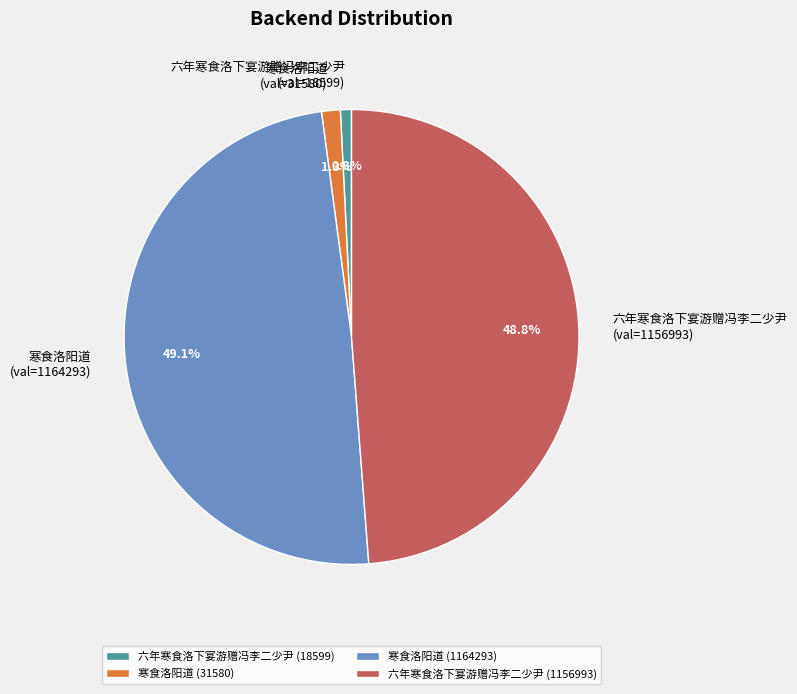

Is 六年寒食洛下宴游赠冯李二少尹 (18599) the majority of the pie?

No